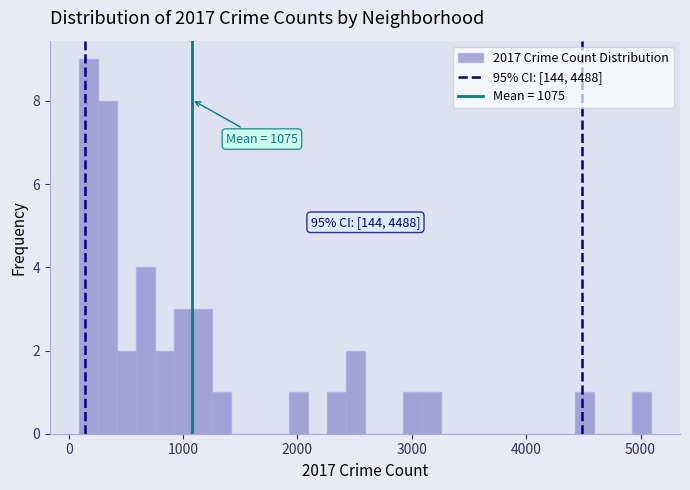

Read against the x-axis, roughly where is the centre of the tallest bar?

200